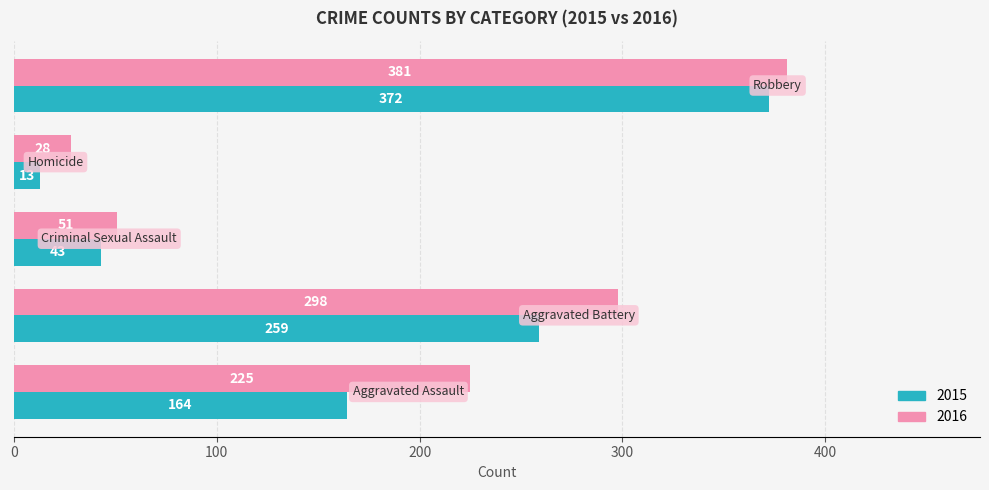

Which series has the largest range (max minus min)?

2015